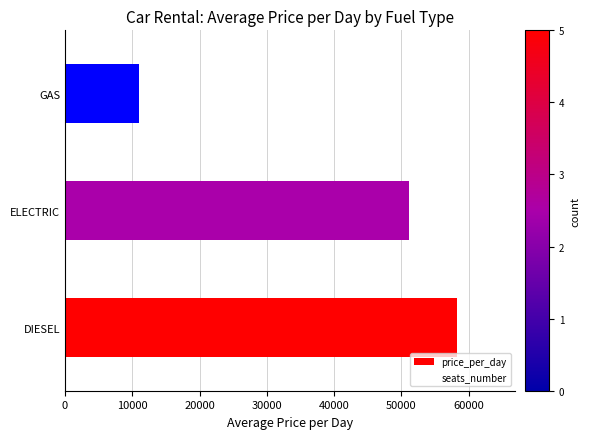

At 0, list the series in order from smallest to largest.

seats_number, price_per_day